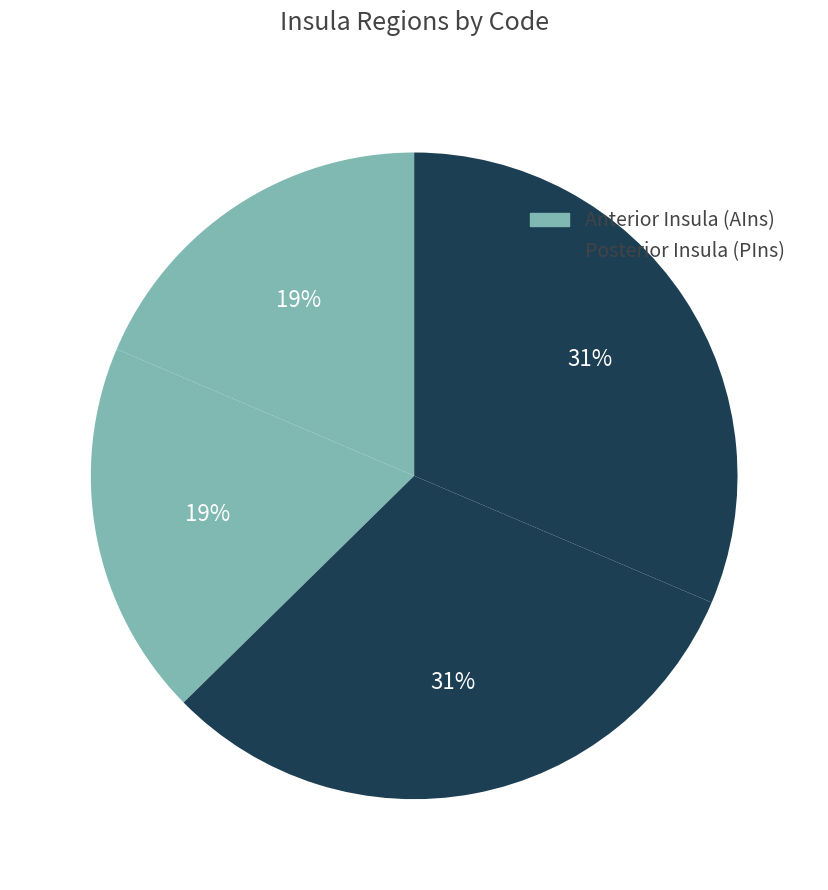

Which category has the smallest portion of the pie?

Right AIns anterior insula